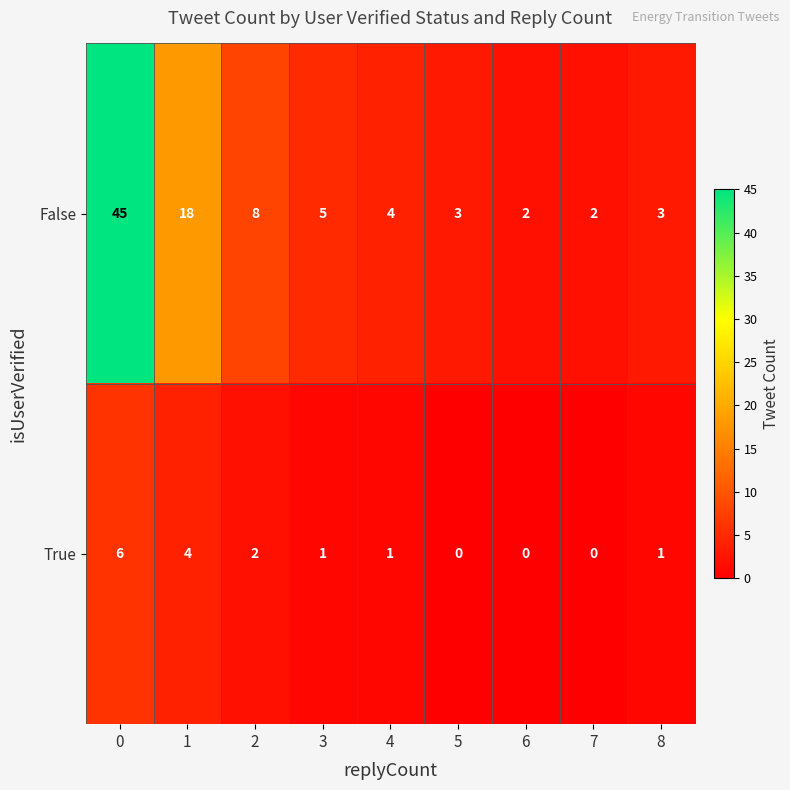

What is the total value across all series at 0?

51